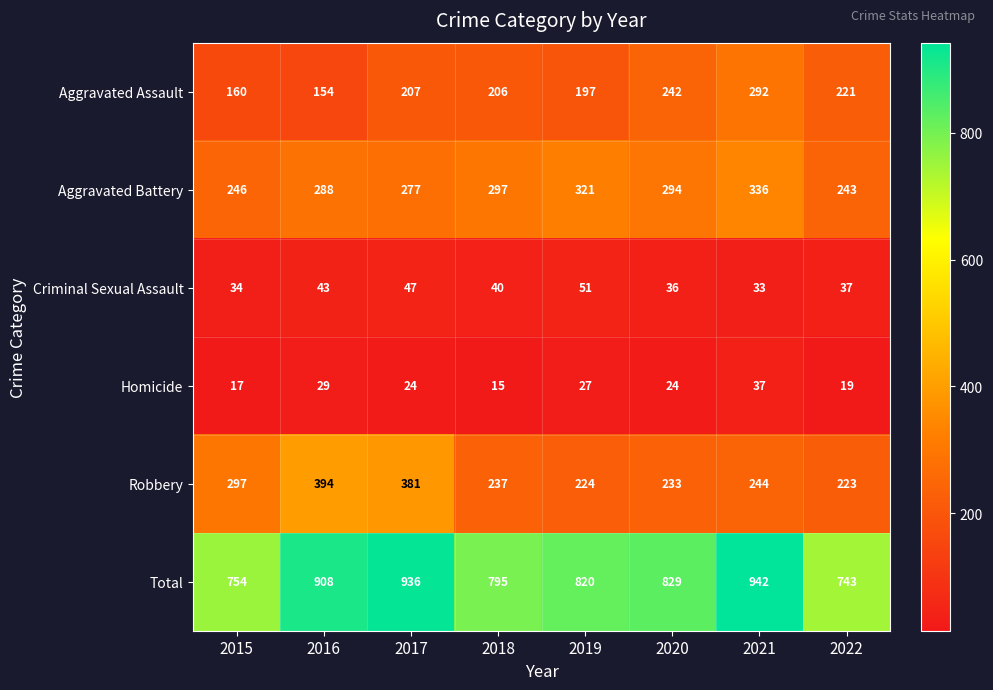

List the series in order of their peak value, lowest first.

Homicide, Criminal Sexual Assault, Aggravated Assault, Aggravated Battery, Robbery, Total